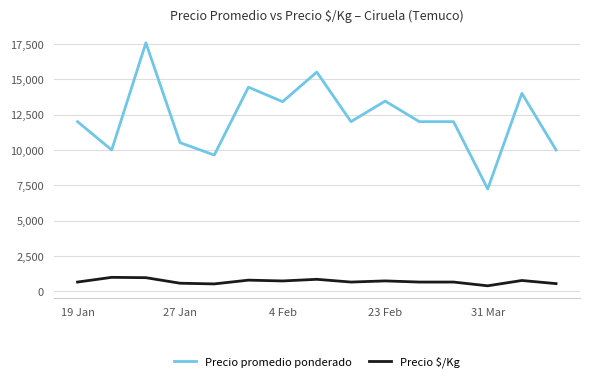

What are all the series names shown in the legend?

Precio promedio ponderado, Precio $/Kg